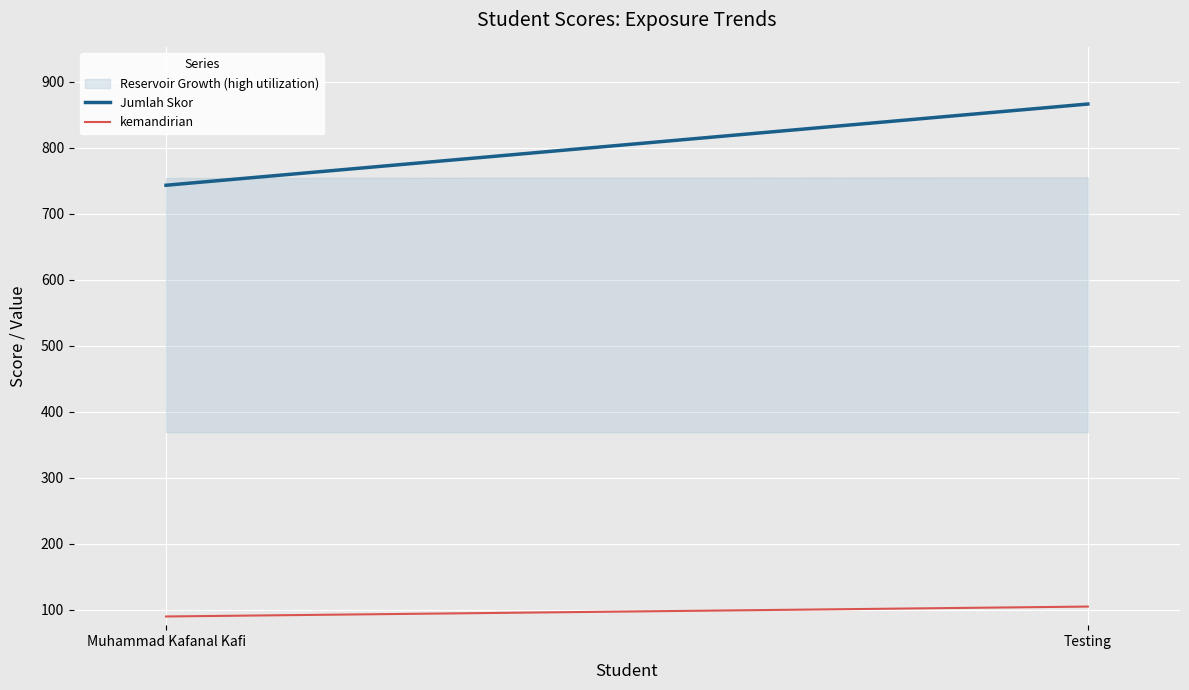

Reading left to right, extract all data points from this chart.

Jumlah Skor: 743	866
kemandirian: 90	105